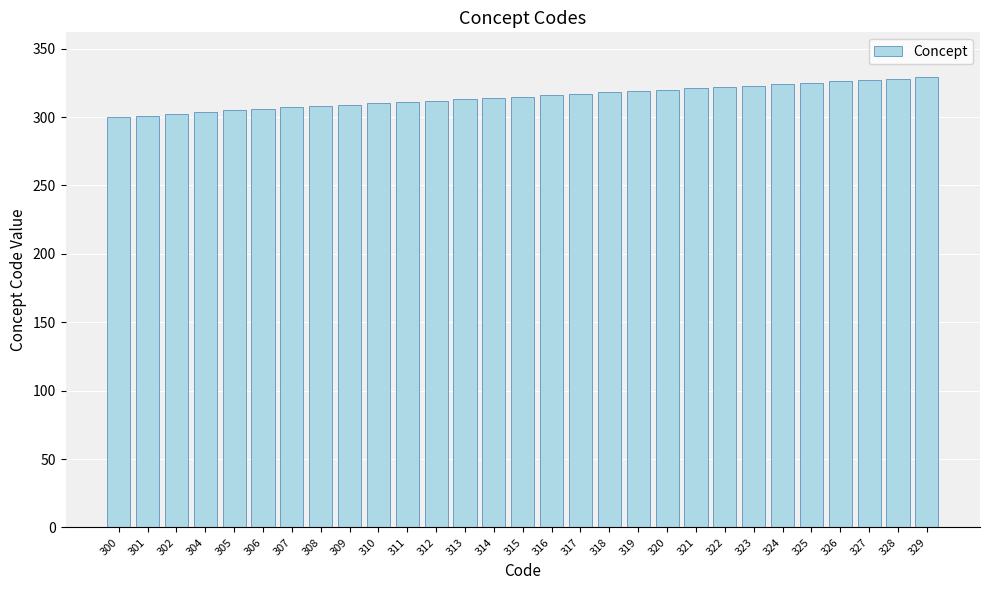

Does the chart contain any negative values?

No